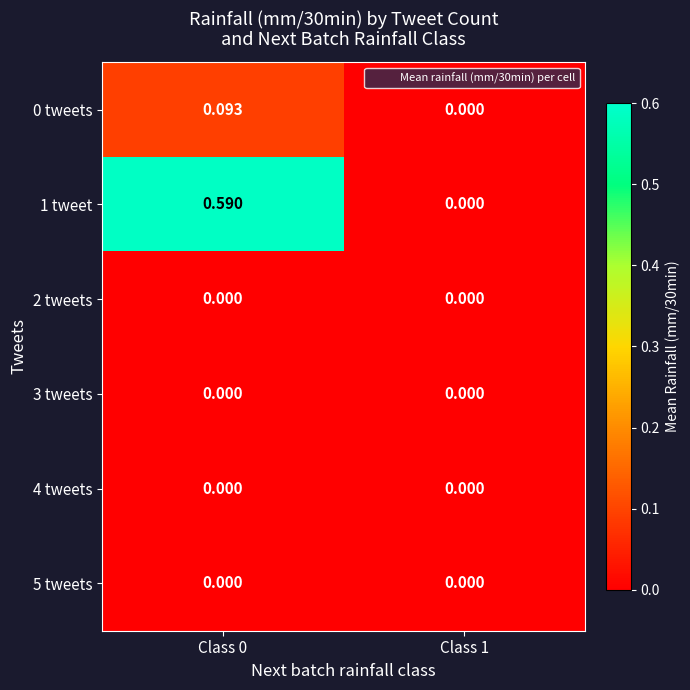

Reading left to right, extract all data points from this chart.

0 tweets: Class 0=0.1	Class 1=0.0
1 tweet: Class 0=0.6	Class 1=0.0
2 tweets: Class 0=0.0	Class 1=0.0
3 tweets: Class 0=0.0	Class 1=0.0
4 tweets: Class 0=0.0	Class 1=0.0
5 tweets: Class 0=0.0	Class 1=0.0